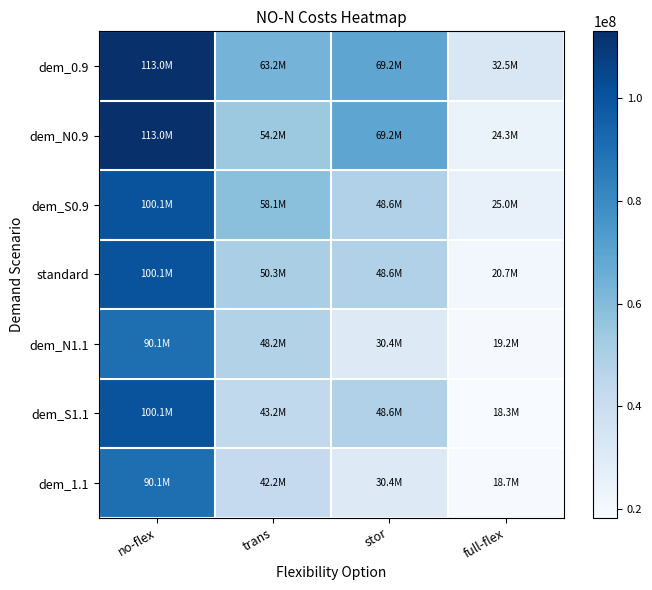

Reading right to left, transcribe all the data shown in this chart.

dem_0.9: full-flex=32546620.1	stor=69162518.2	trans=63235432.8	no-flex=112992197.3
dem_N0.9: full-flex=24260965.2	stor=69162518.2	trans=54151268.7	no-flex=112992197.3
dem_S0.9: full-flex=25027546.2	stor=48632440.1	trans=58067988.5	no-flex=100053670.2
standard: full-flex=20663829.1	stor=48632440.1	trans=50273706.5	no-flex=100053670.2
dem_N1.1: full-flex=19196103.0	stor=30438165.8	trans=48247416.0	no-flex=90147674.0
dem_S1.1: full-flex=18319792.1	stor=48632440.1	trans=43225508.5	no-flex=100053670.2
dem_1.1: full-flex=18723288.9	stor=30438165.8	trans=42220209.7	no-flex=90147674.0